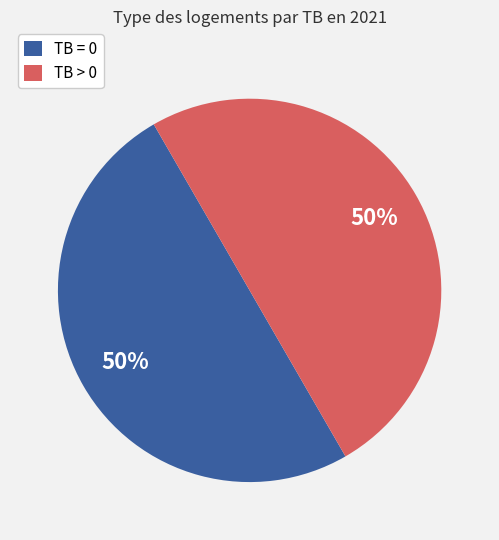

Count the number of slices in the pie.

2